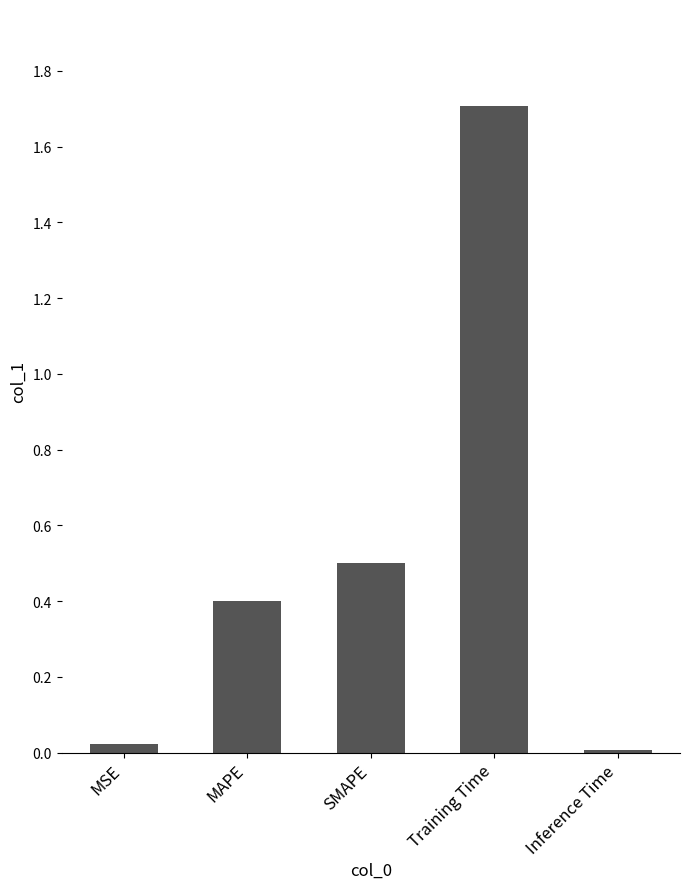

Where is the data nearest to the value 0?

Inference Time